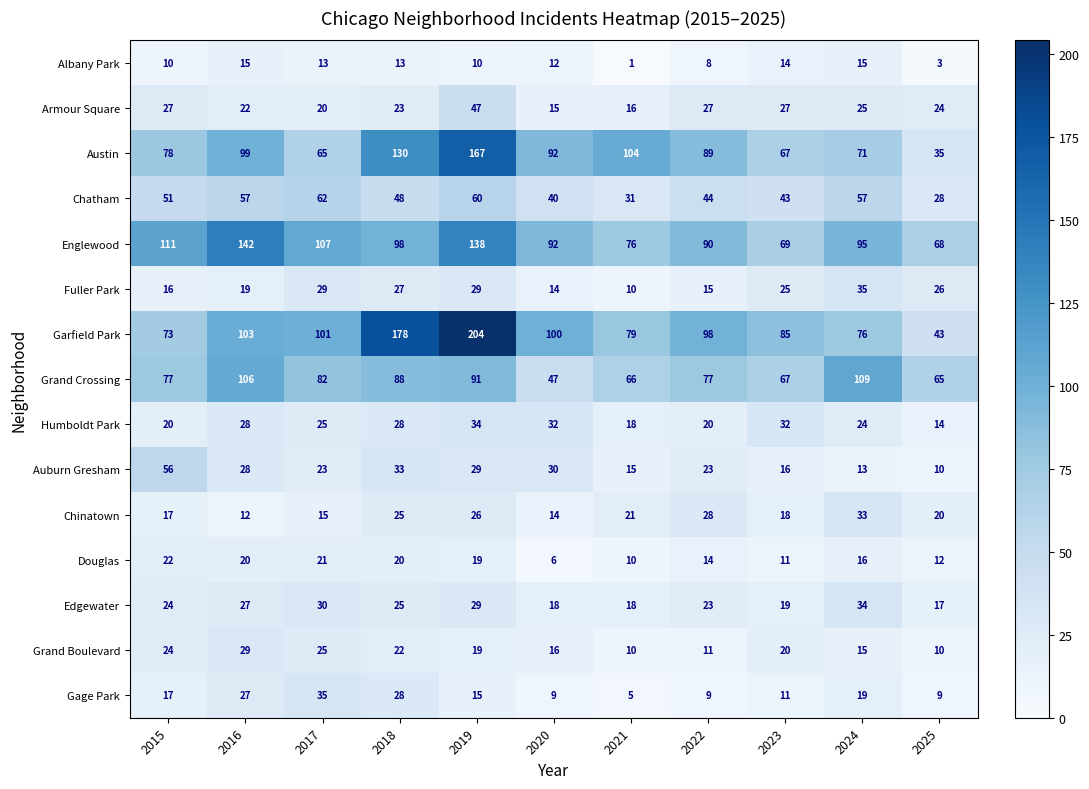

At how many categories does at least one series exceed 6?

11